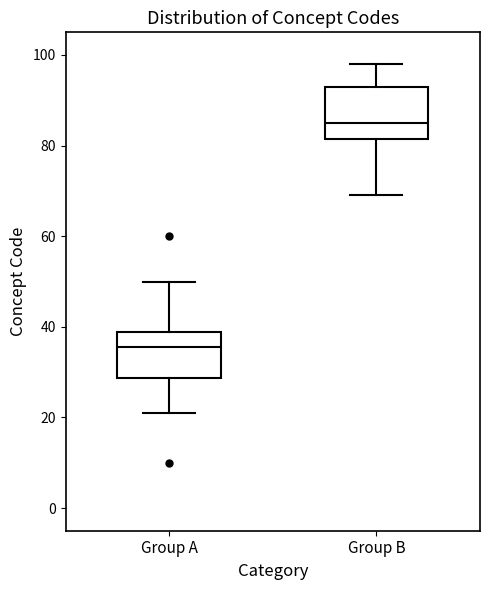

Reading left to right, transcribe this box plot: for each box, give where its median line is, the range the box spans, and where its two whiskers end, as read against the y-axis. The values are not printed on the chart, so give them approximately, as read against the axis.

Group A: median 36, box 28 to 38, whiskers 22 to 50
Group B: median 86, box 82 to 94, whiskers 70 to 98